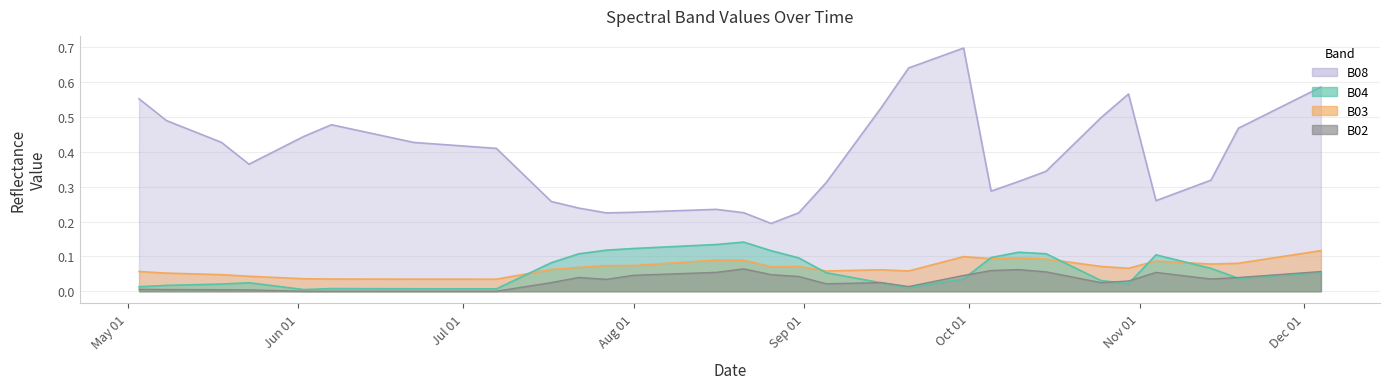

What is the sum of the B03 values at 2021-05-23 and 2021-10-10?

0.1